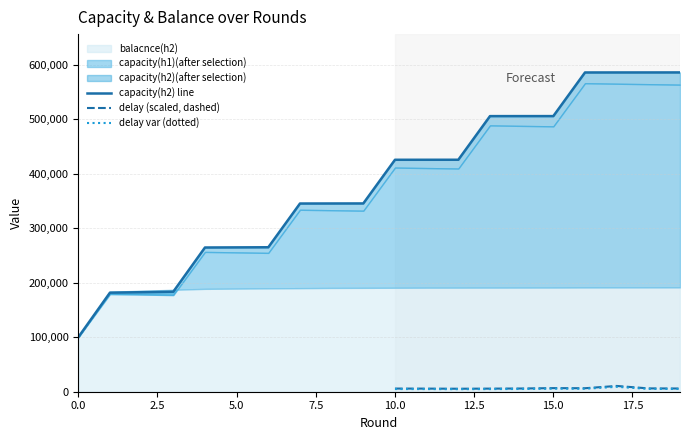

Reading right to left, extract all data points from this chart.

capacity(h1)(after selection): 19=563381.0	18=564256.0	17=565131.0	16=566006.0	15=486880.0	14=487755.0	13=488630.0	12=409504.0	11=410379.0	10=411254.0	9=332128.0	8=333003.0	7=333878.0	6=254752.0	5=255627.0	4=256502.0	3=177376.0	2=178251.0	1=179126.0	0=100000.0
capacity(h2)(after selection): 19=585831.0	18=585806.0	17=585781.0	16=585756.0	15=505705.0	14=505680.0	13=505655.0	12=425604.0	11=425579.0	10=425554.0	9=345453.0	8=345378.0	7=345303.0	6=265052.0	5=264827.0	4=264602.0	3=183501.0	2=182626.0	1=181751.0	0=100000.0
balacnce(h2): 19=191402.0	18=191352.0	17=191302.0	16=191252.0	15=191102.0	14=191052.0	13=191002.0	12=190952.0	11=190902.0	10=190752.0	9=190602.0	8=190452.0	7=190002.0	6=189652.0	5=189202.0	4=188751.0	3=187001.0	2=185251.0	1=183501.0	0=100000.0
delay: 19=0.1	18=0.1	17=0.1	16=0.1	15=0.1	14=0.1	13=0.1	12=0.1	11=0.1	10=0.1	9=0.1	8=0.1	7=0.1	6=0.3	5=0.3	4=0.8	3=0.1	2=0.1	1=0.0	0=0.1